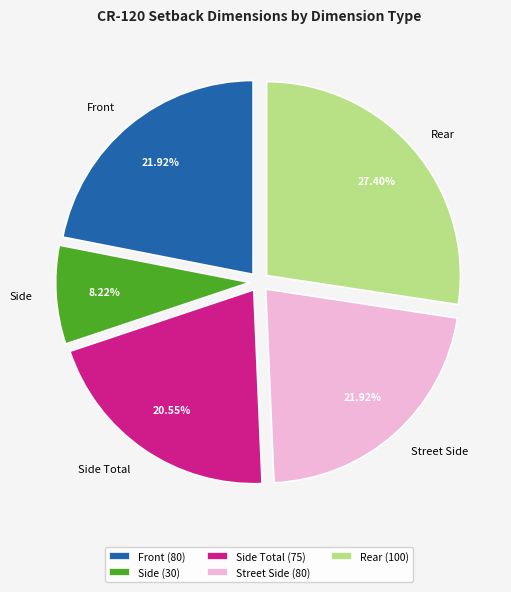

How many segments does this pie chart have?

5